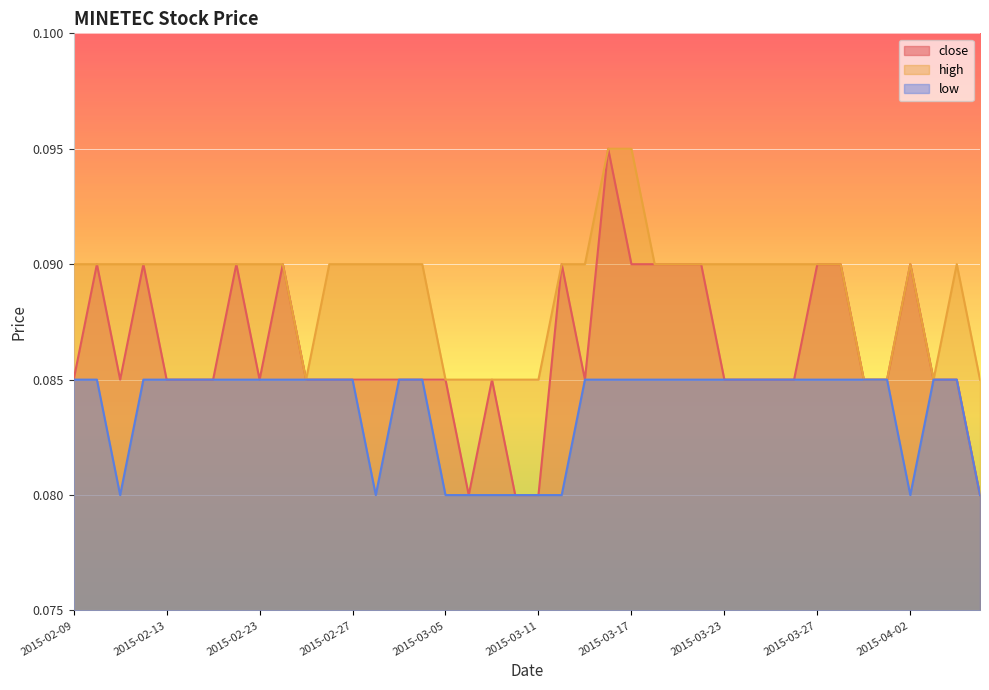

Does the chart display data point markers on the line(s)?

No